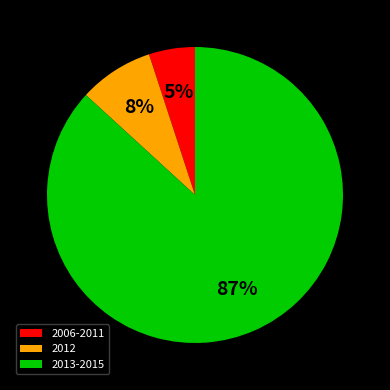

To the nearest percent, what is the difference between the largest and smallest slice percentages?

82%